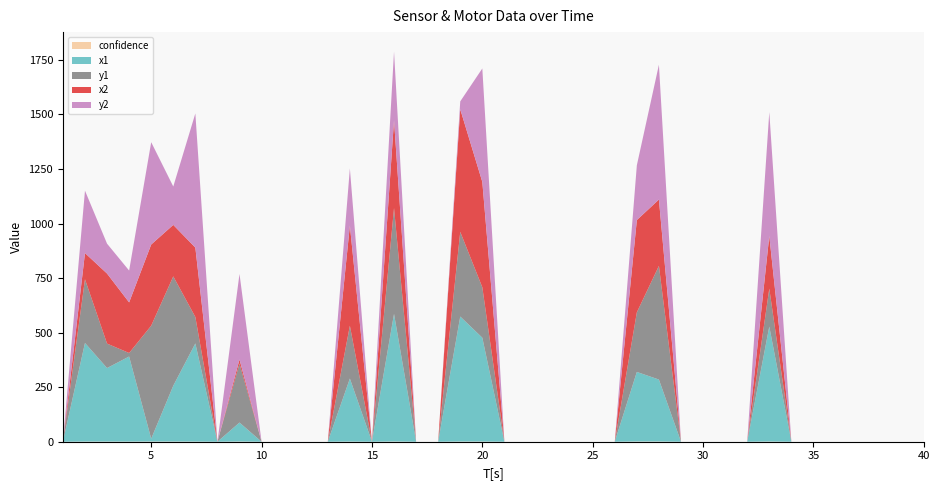

Reading left to right, what are all the values shown in this chart?

confidence: 1=0.0	2=0.7	3=0.7	4=0.6	5=0.9	6=0.8	7=0.7	8=0.0	9=0.9	10=0.0	11=0.0	12=0.0	13=0.0	14=0.7	15=0.0	16=1.0	17=0.0	18=0.0	19=0.8	20=0.8	21=0.0	22=0.0	23=0.0	24=0.0	25=0.0	26=0.0	27=1.0	28=1.0	29=0.0	30=0.0	31=0.0	32=0.0	33=0.9	34=0.0	35=0.0	36=0.0	37=0.0	38=0.0	39=0.0	40=0.0
x1: 1=0.0	2=452.0	3=337.0	4=390.0	5=13.0	6=256.0	7=450.0	8=0.0	9=87.0	10=0.0	11=0.0	12=0.0	13=0.0	14=289.0	15=0.0	16=585.0	17=0.0	18=0.0	19=573.0	20=476.0	21=0.0	22=0.0	23=0.0	24=0.0	25=0.0	26=0.0	27=319.0	28=284.0	29=0.0	30=0.0	31=0.0	32=0.0	33=527.0	34=0.0	35=0.0	36=0.0	37=0.0	38=0.0	39=0.0	40=0.0
y1: 1=0.0	2=292.0	3=112.0	4=16.0	5=518.0	6=501.0	7=121.0	8=0.0	9=270.0	10=0.0	11=0.0	12=0.0	13=0.0	14=242.0	15=0.0	16=485.0	17=0.0	18=0.0	19=388.0	20=231.0	21=0.0	22=0.0	23=0.0	24=0.0	25=0.0	26=0.0	27=273.0	28=521.0	29=0.0	30=0.0	31=0.0	32=0.0	33=174.0	34=0.0	35=0.0	36=0.0	37=0.0	38=0.0	39=0.0	40=0.0
x2: 1=0.0	2=120.0	3=321.0	4=232.0	5=372.0	6=236.0	7=318.0	8=0.0	9=19.0	10=0.0	11=0.0	12=0.0	13=0.0	14=459.0	15=0.0	16=402.0	17=0.0	18=0.0	19=562.0	20=483.0	21=0.0	22=0.0	23=0.0	24=0.0	25=0.0	26=0.0	27=423.0	28=304.0	29=0.0	30=0.0	31=0.0	32=0.0	33=241.0	34=0.0	35=0.0	36=0.0	37=0.0	38=0.0	39=0.0	40=0.0
y2: 1=0.0	2=286.0	3=137.0	4=146.0	5=469.0	6=176.0	7=615.0	8=0.0	9=392.0	10=0.0	11=0.0	12=0.0	13=0.0	14=262.0	15=0.0	16=315.0	17=0.0	18=0.0	19=36.0	20=520.0	21=0.0	22=0.0	23=0.0	24=0.0	25=0.0	26=0.0	27=251.0	28=618.0	29=0.0	30=0.0	31=0.0	32=0.0	33=568.0	34=0.0	35=0.0	36=0.0	37=0.0	38=0.0	39=0.0	40=0.0